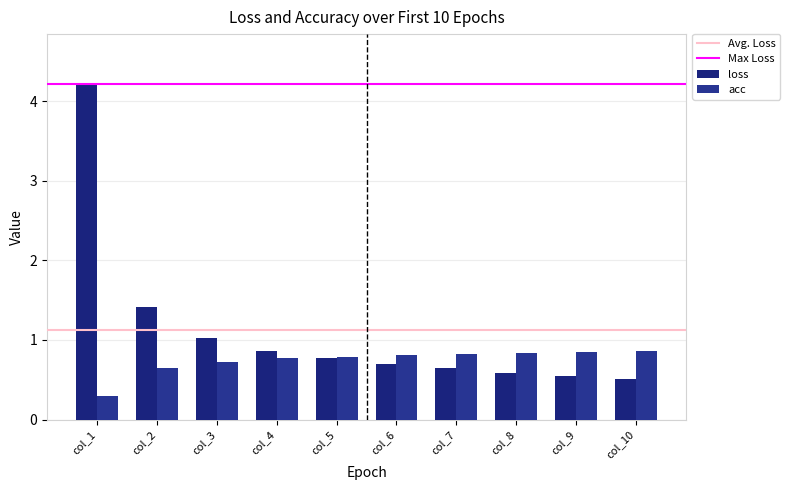

Is it true that acc equals 0.5 at col_1?

False